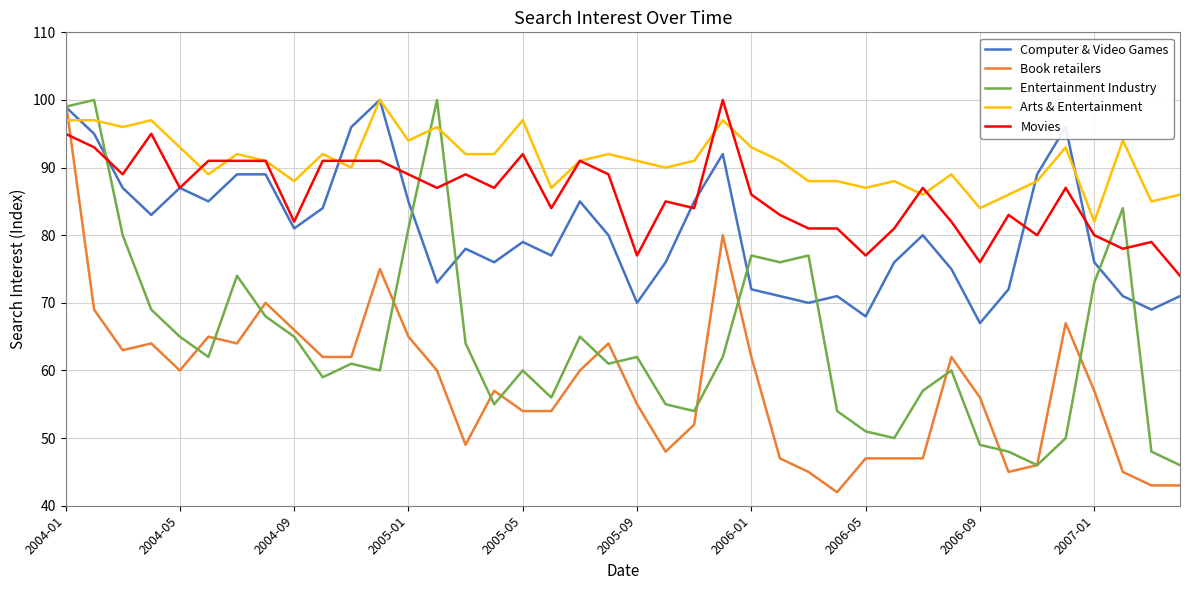

Rank the series by their average value, from lowest to highest.

Book retailers, Entertainment Industry, Computer & Video Games, Movies, Arts & Entertainment